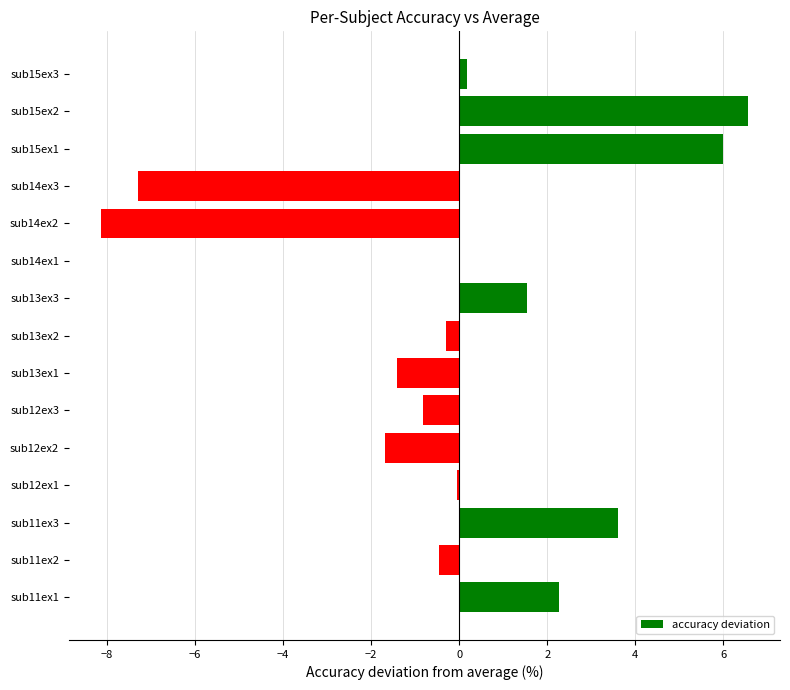

How many data points does each series have?

15